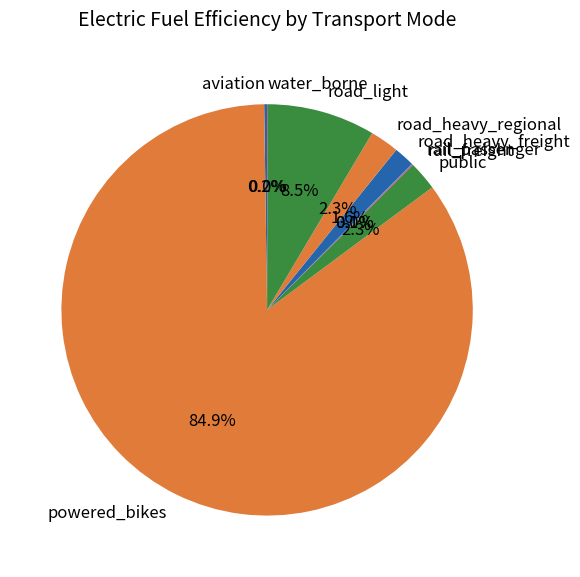

Which category has the biggest portion of the pie?

powered_bikes